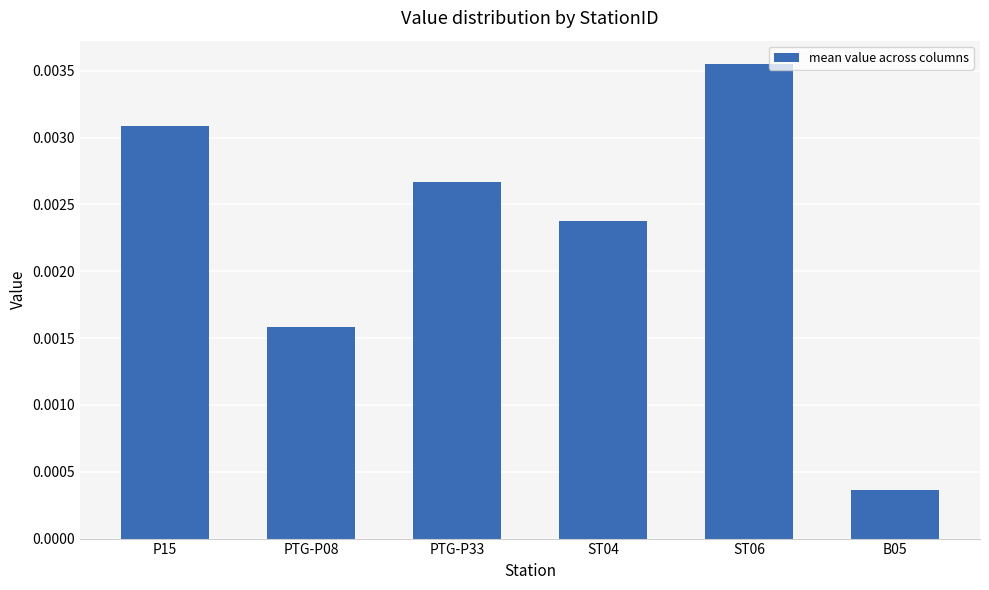

Rank the categories by value from lowest to highest.

B05, PTG-P08, ST04, PTG-P33, P15, ST06